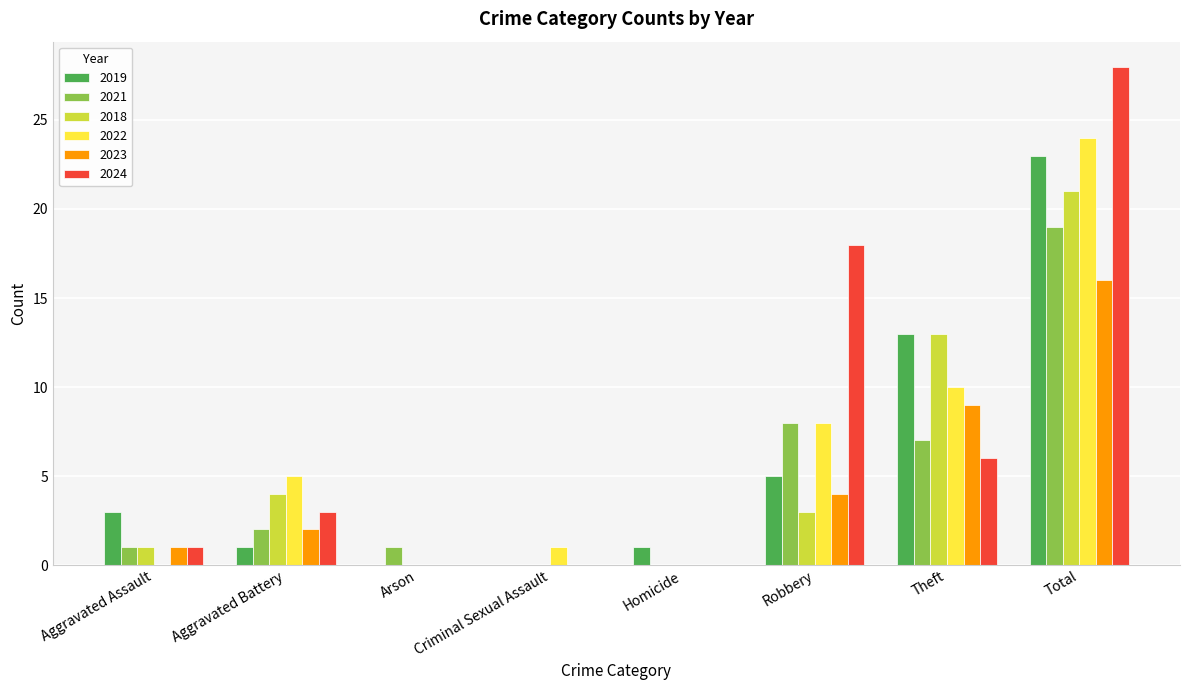

How many series are shown in this chart?

6